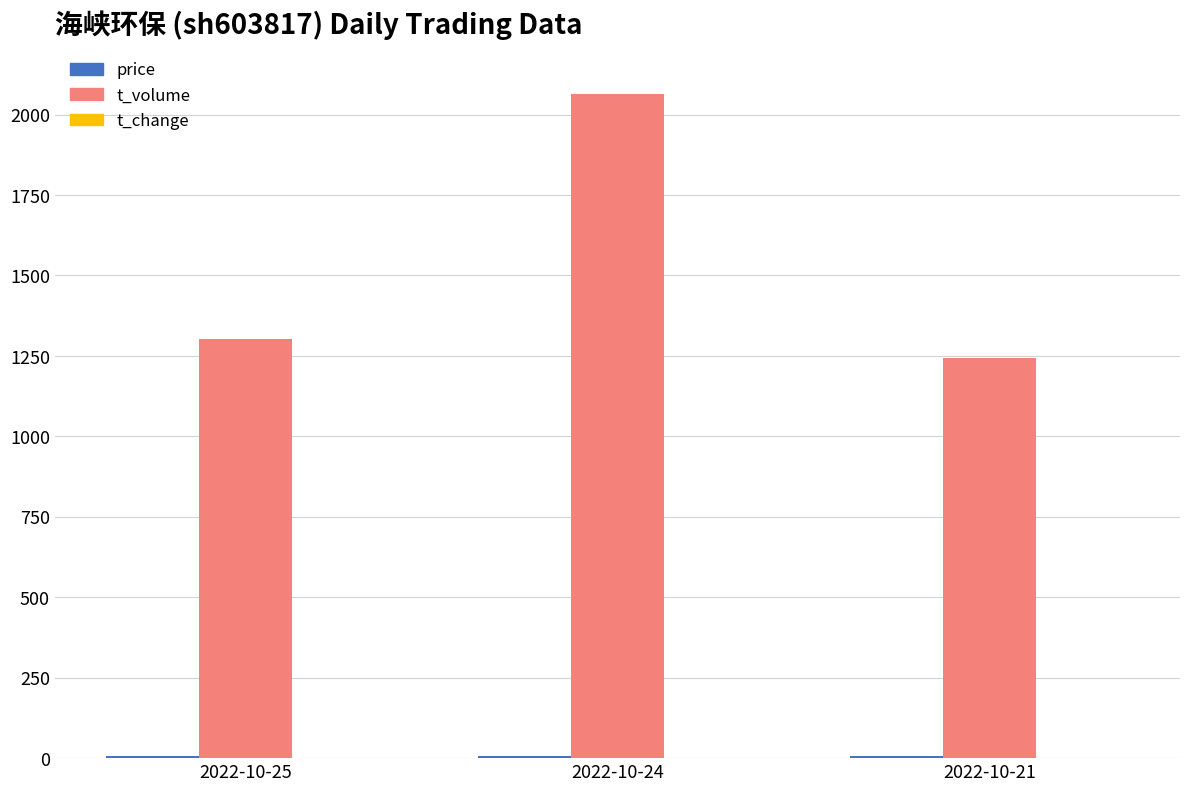

Which label corresponds to the largest value in the chart?

2022-10-24